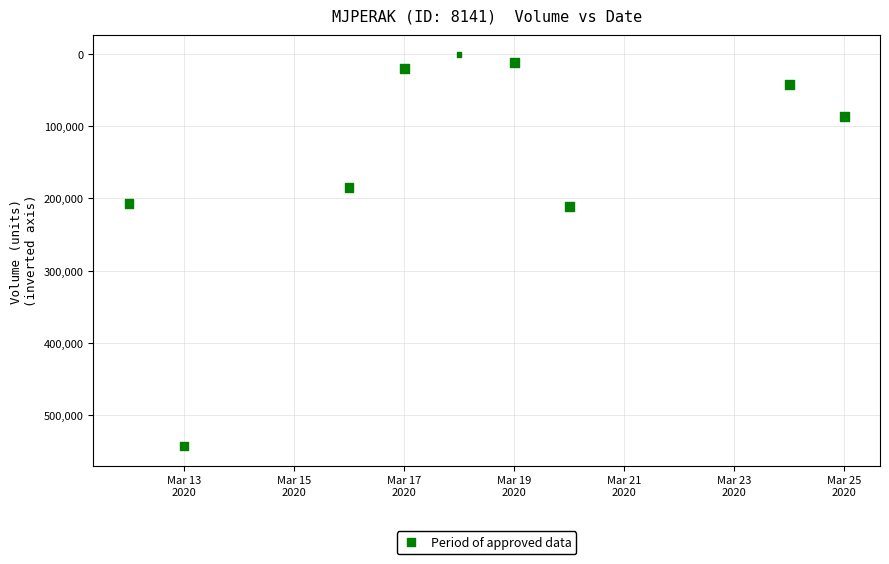

What is the average X value?

18339